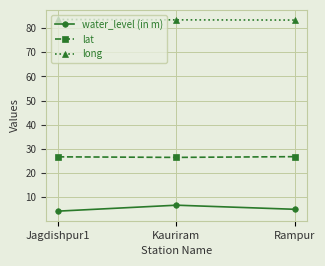

What is the minimum value shown in the chart?

4.3